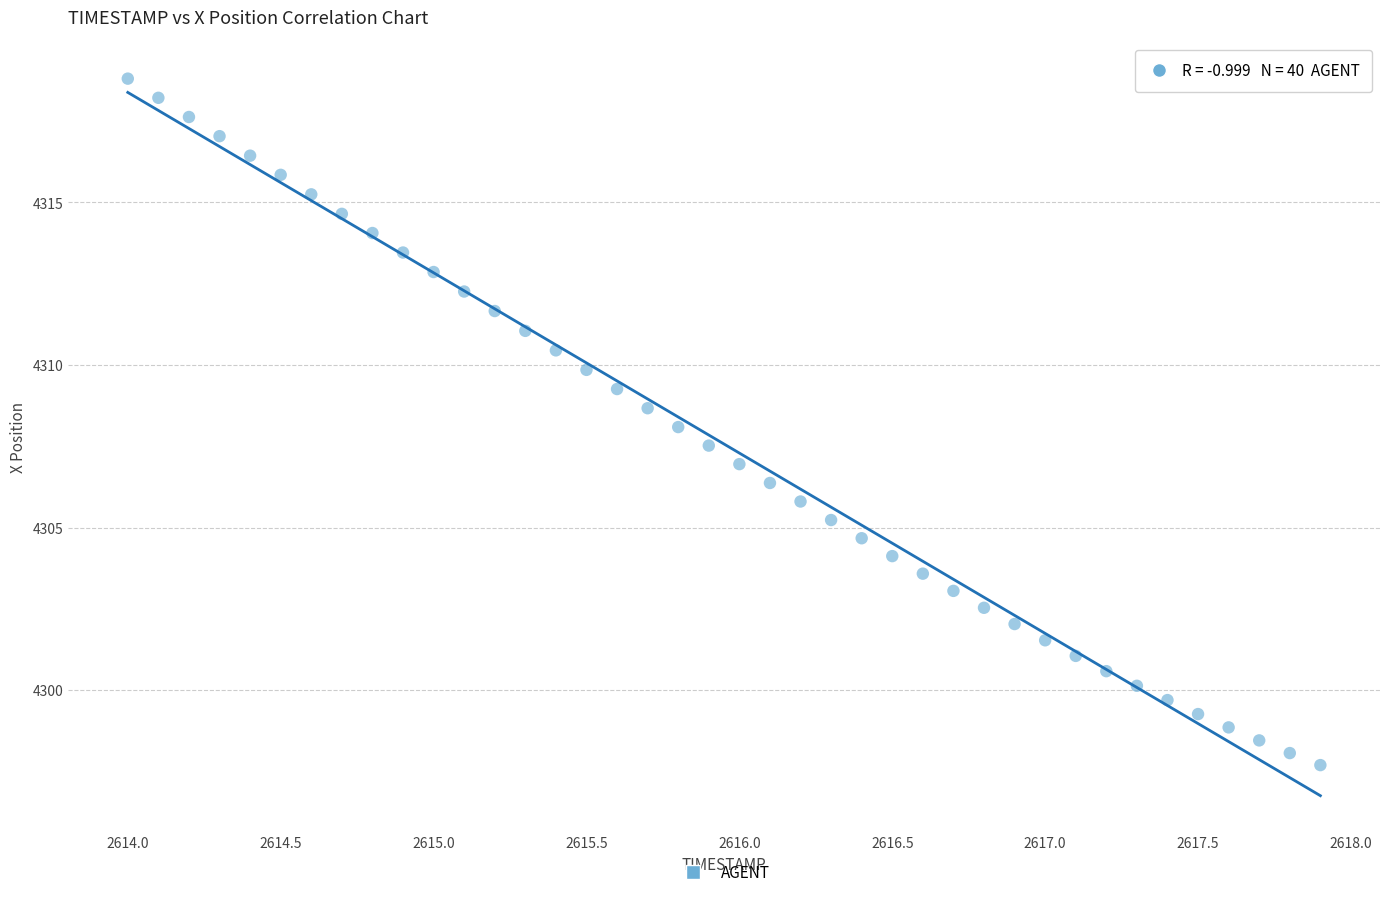

What is the range of X values (max minus min)?

3.9